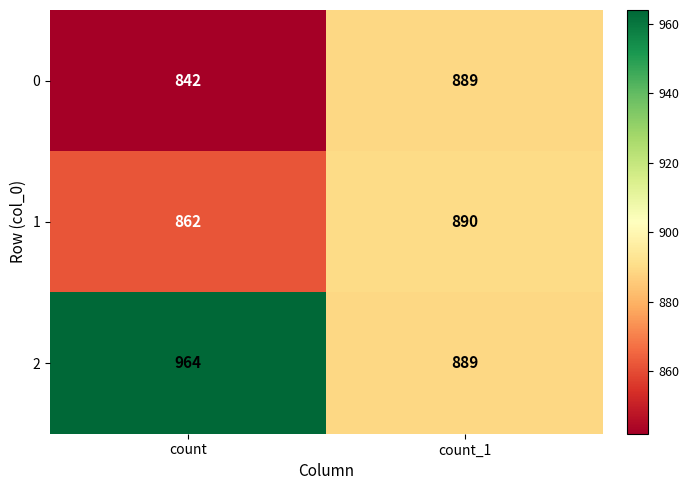

At how many categories does at least one series exceed 917?

1